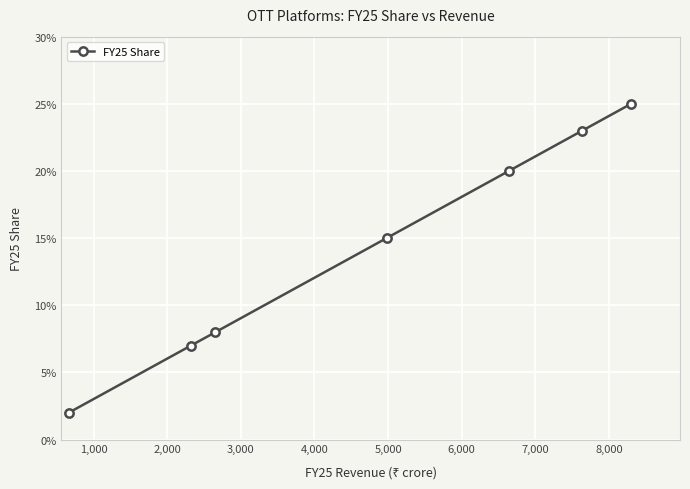

Does the chart have visible grid lines?

Yes